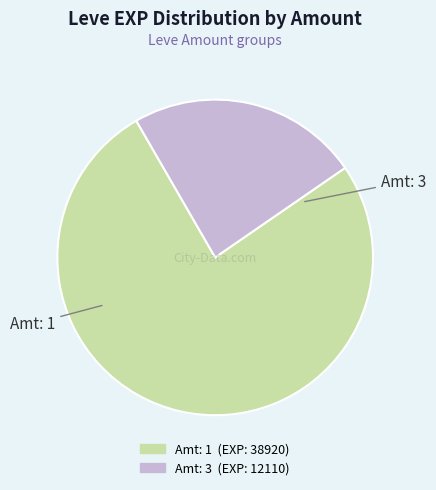

Does any single category account for the majority?

Yes